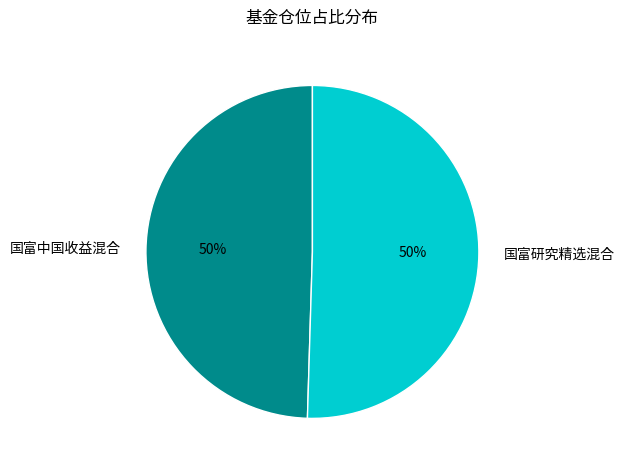

What is the ratio of the value at 国富研究精选混合 to the value at 国富中国收益混合?

1.0